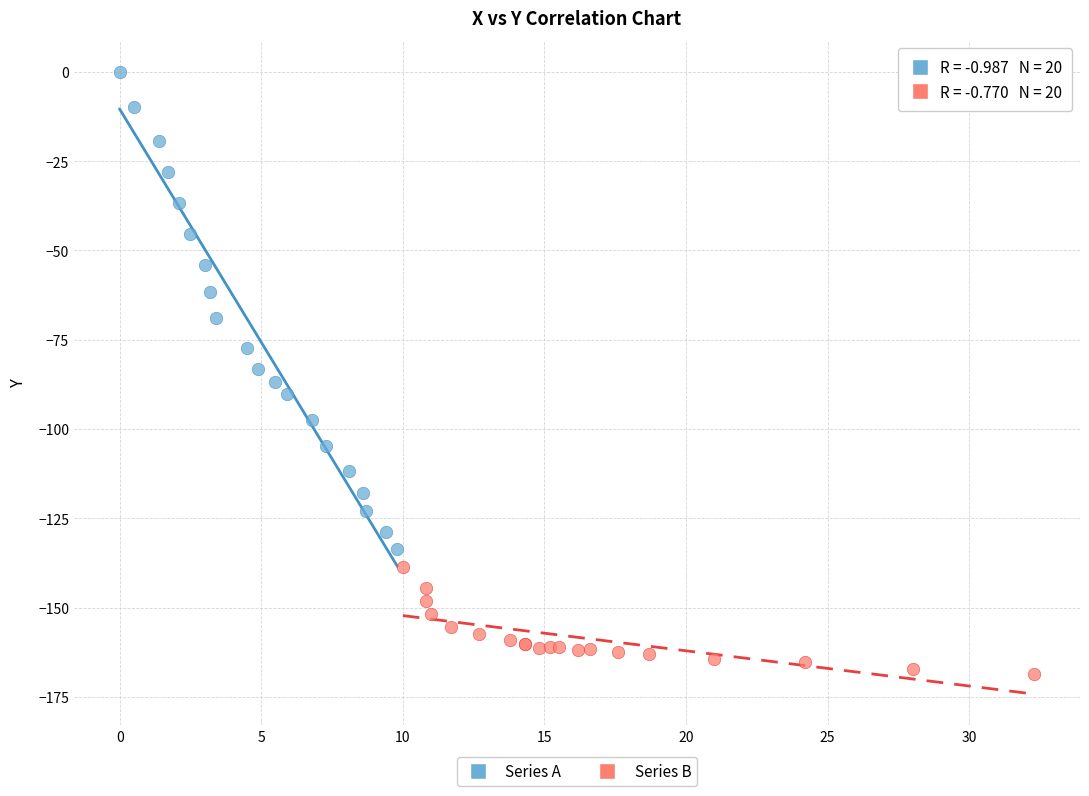

What are all the series names shown in the legend?

Series A, Series B